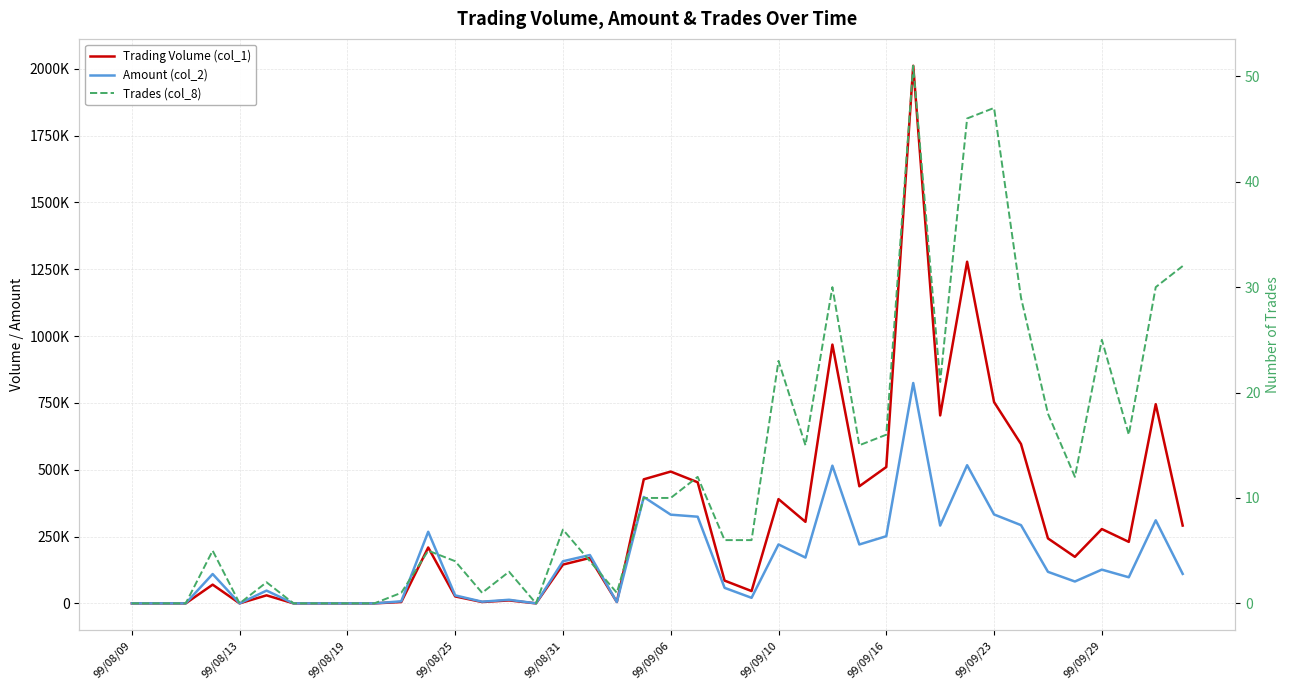

At 27, list the series in order from smallest to largest.

Trades (col_8), Amount (col_2), Trading Volume (col_1)